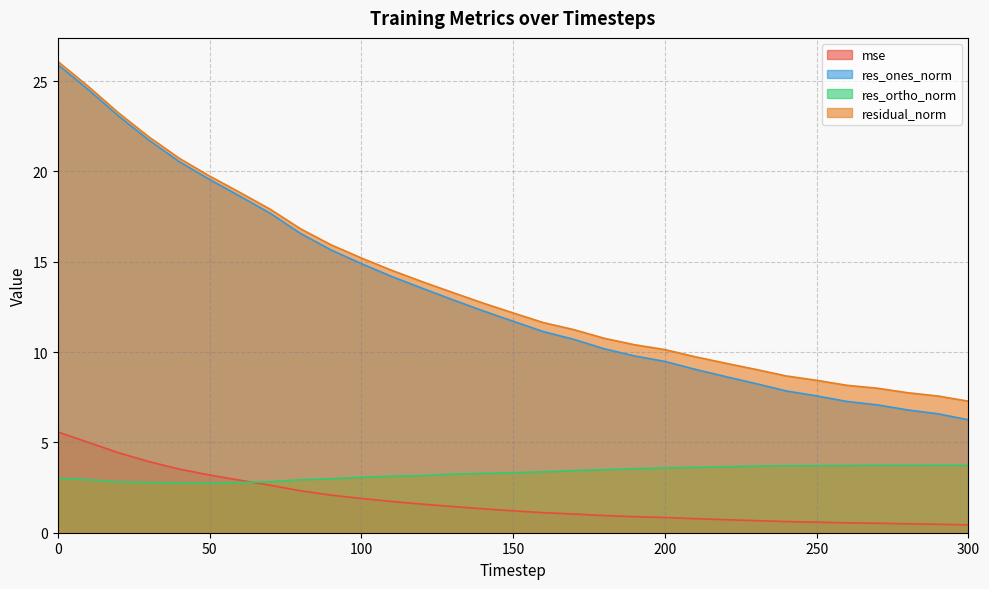

Between 50 and 290, which is larger?

50